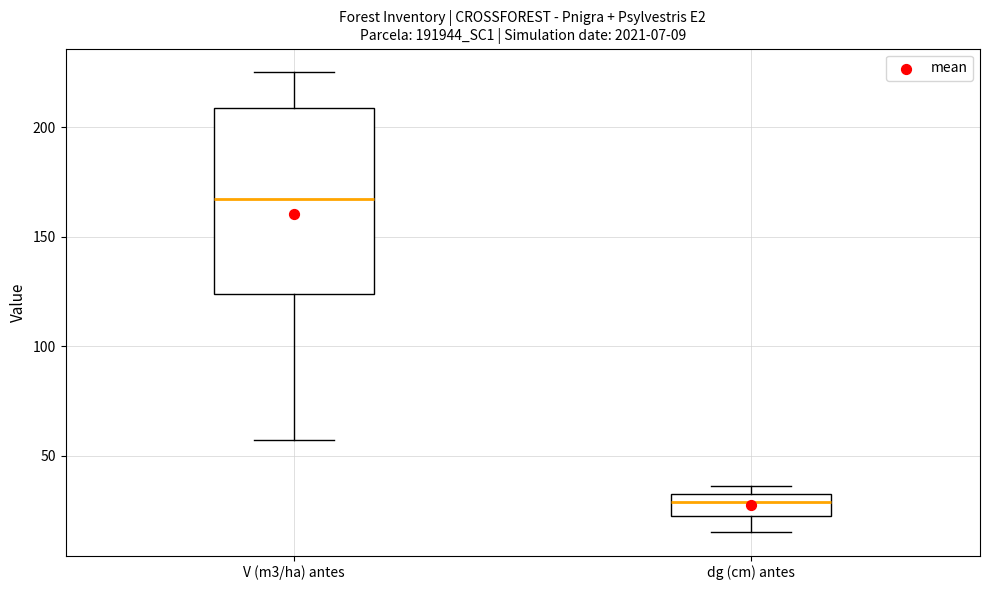

Which box's median line is the lowest?

dg (cm) antes